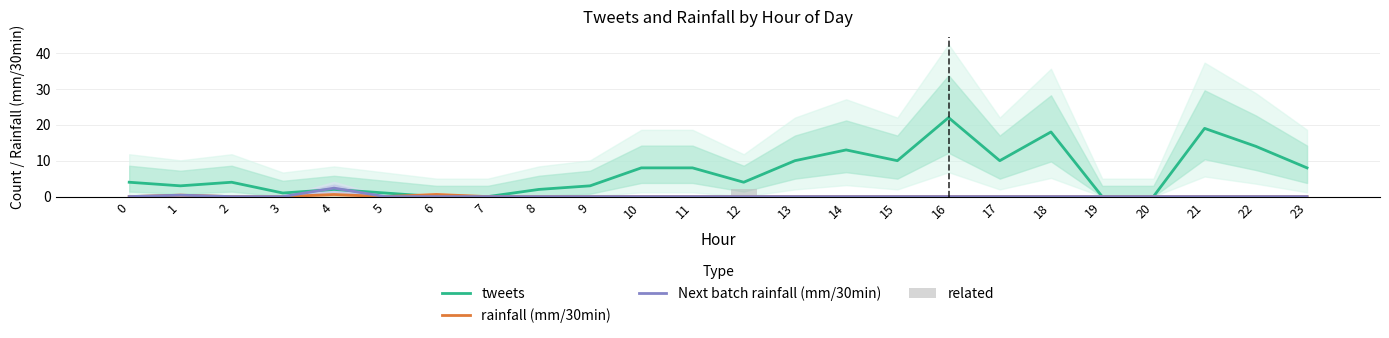

At 6, list the series in order from smallest to largest.

tweets, Next batch rainfall (mm/30min), related, rainfall (mm/30min)